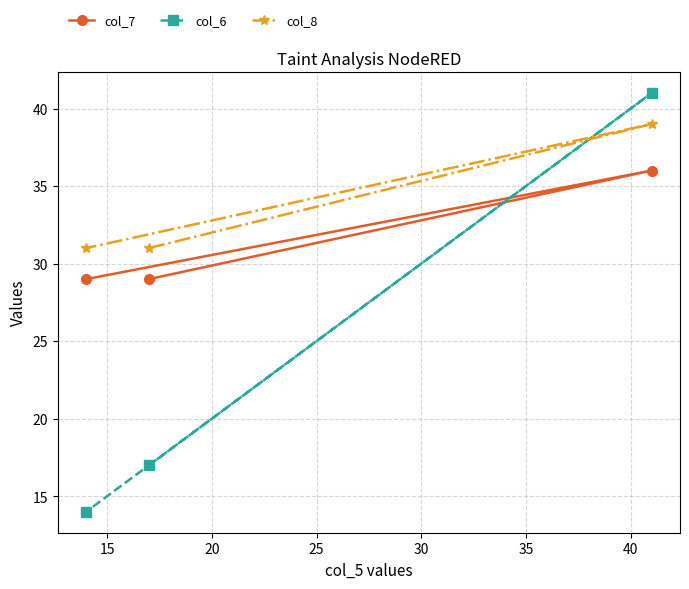

What is the value of the col_7 point at the 2nd from the left?

29